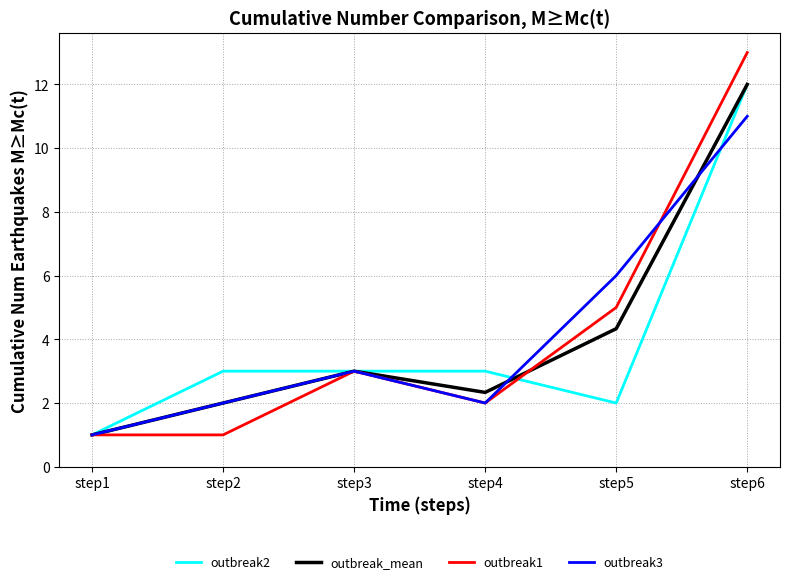

What is the total value across all series at step6?

48.0